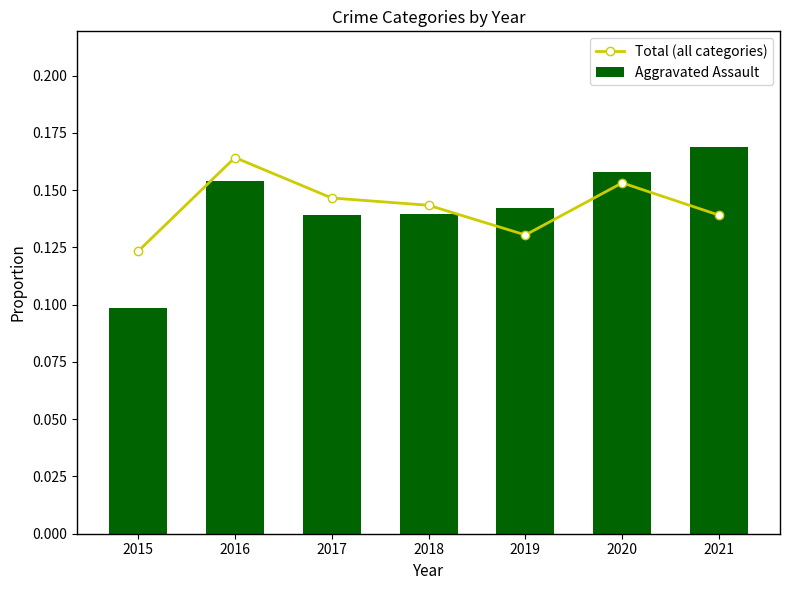

What are all the series names shown in the legend?

Total (all categories), Aggravated Assault